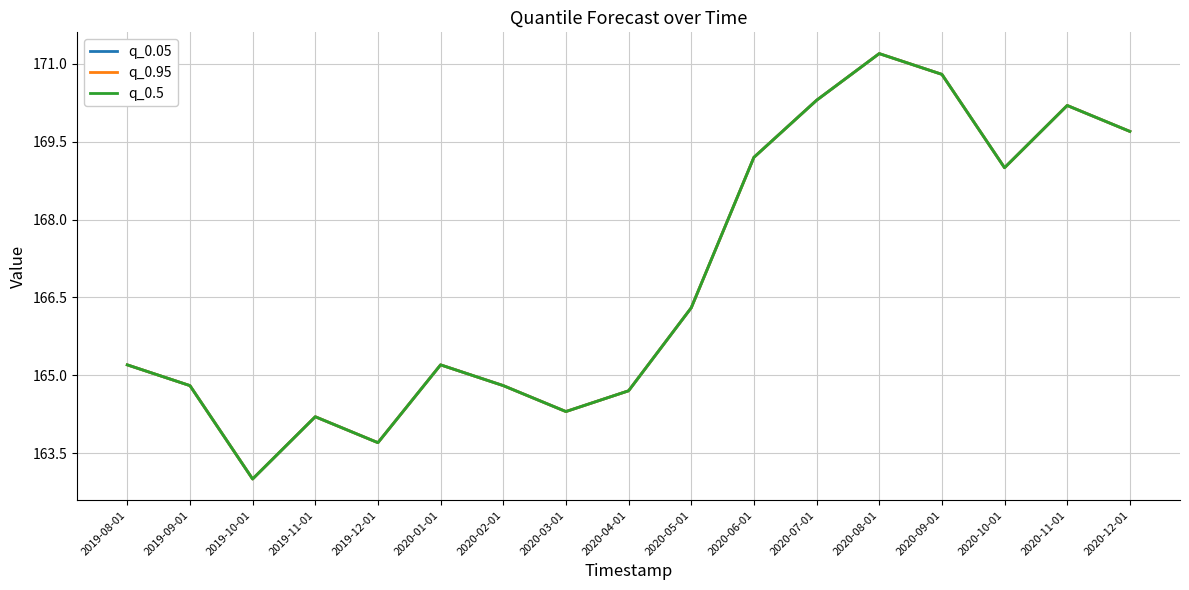

Where does the q_0.95 series first go above 165?

2019-08-01